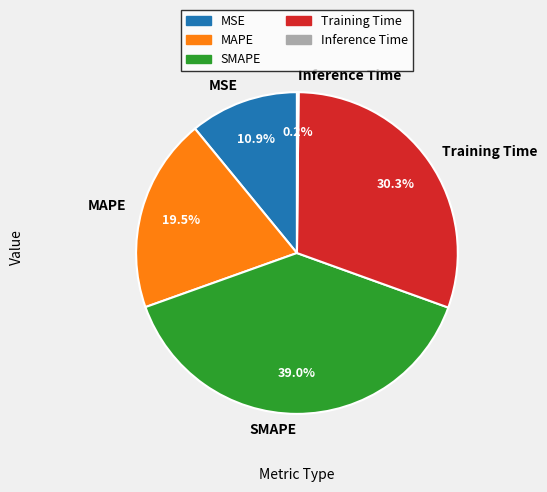

What portion of the pie excludes MSE?

89.1%